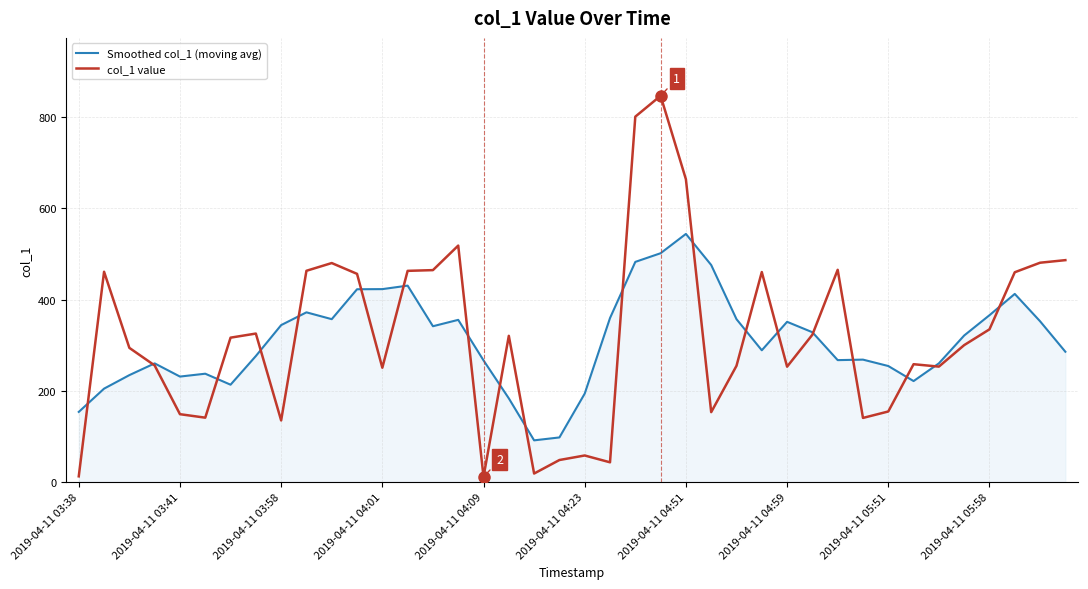

Rank the series by their maximum value, from lowest to highest.

Smoothed col_1 (moving avg), col_1 value